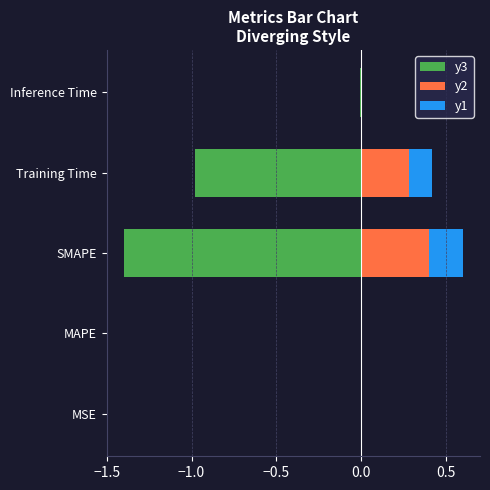

What is the sum of the y2 values at MAPE and Training Time?

0.3